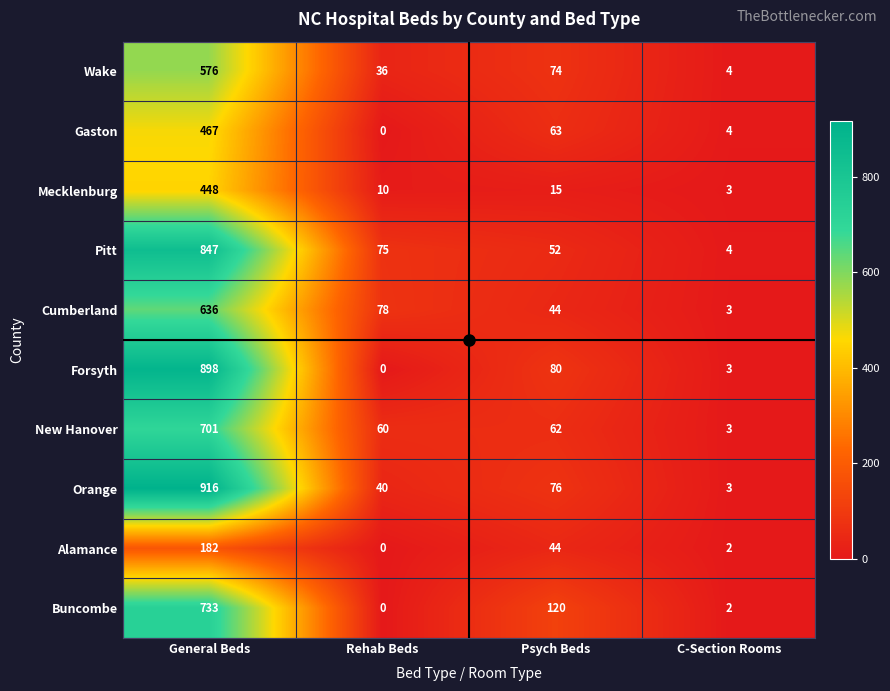

At how many categories does at least one series exceed 215?

1